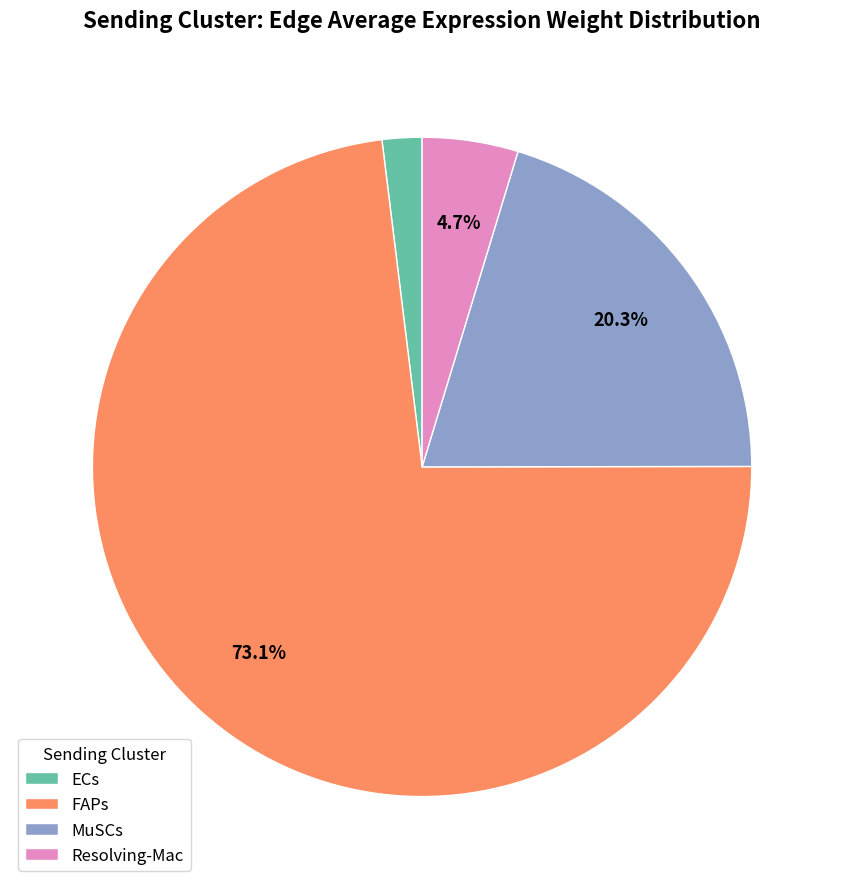

Combined, do FAPs and Resolving-Mac account for over 50%?

Yes